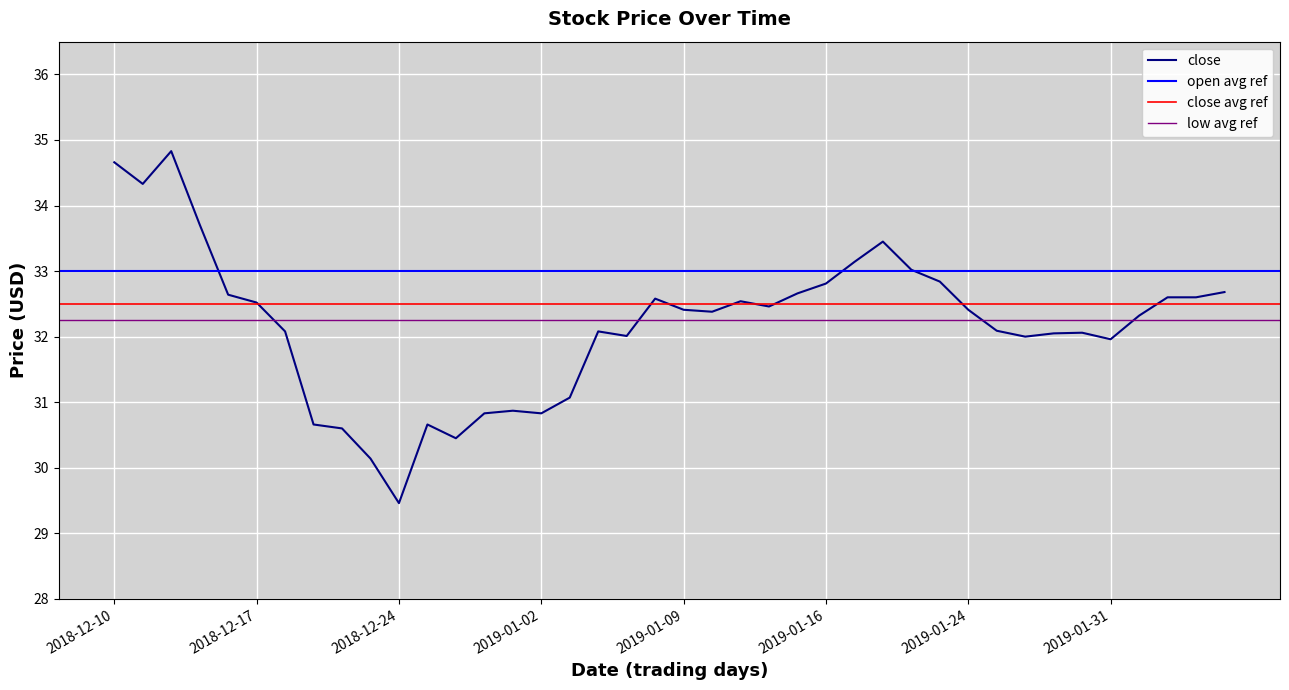

What is the value of the low point at the 39th from the left?

32.3